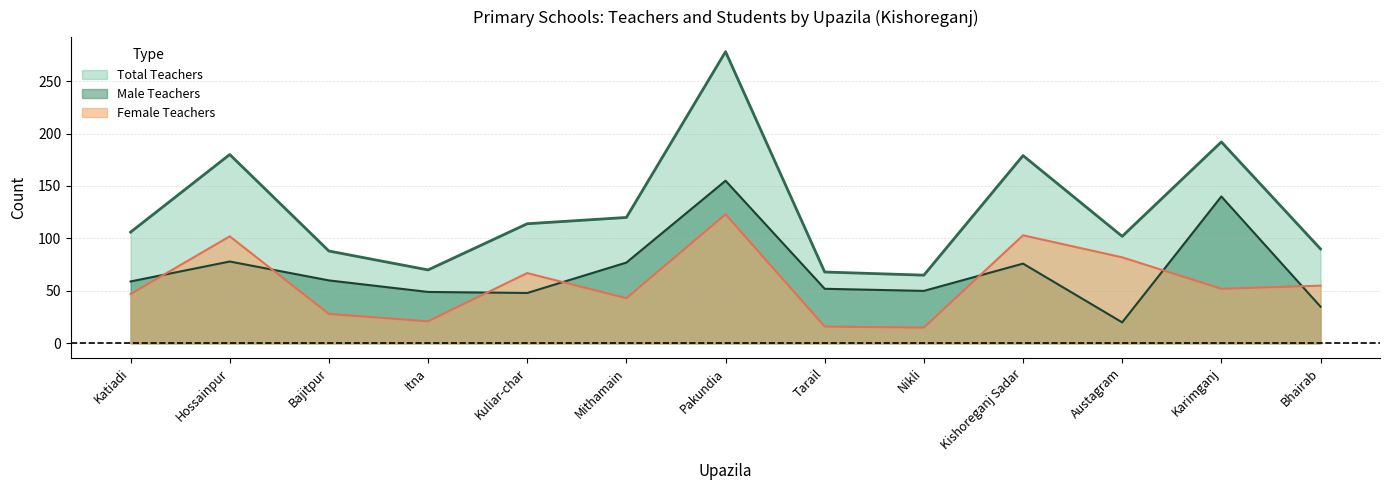

What is the value of the Female Teachers point at the 6th from the left?

43